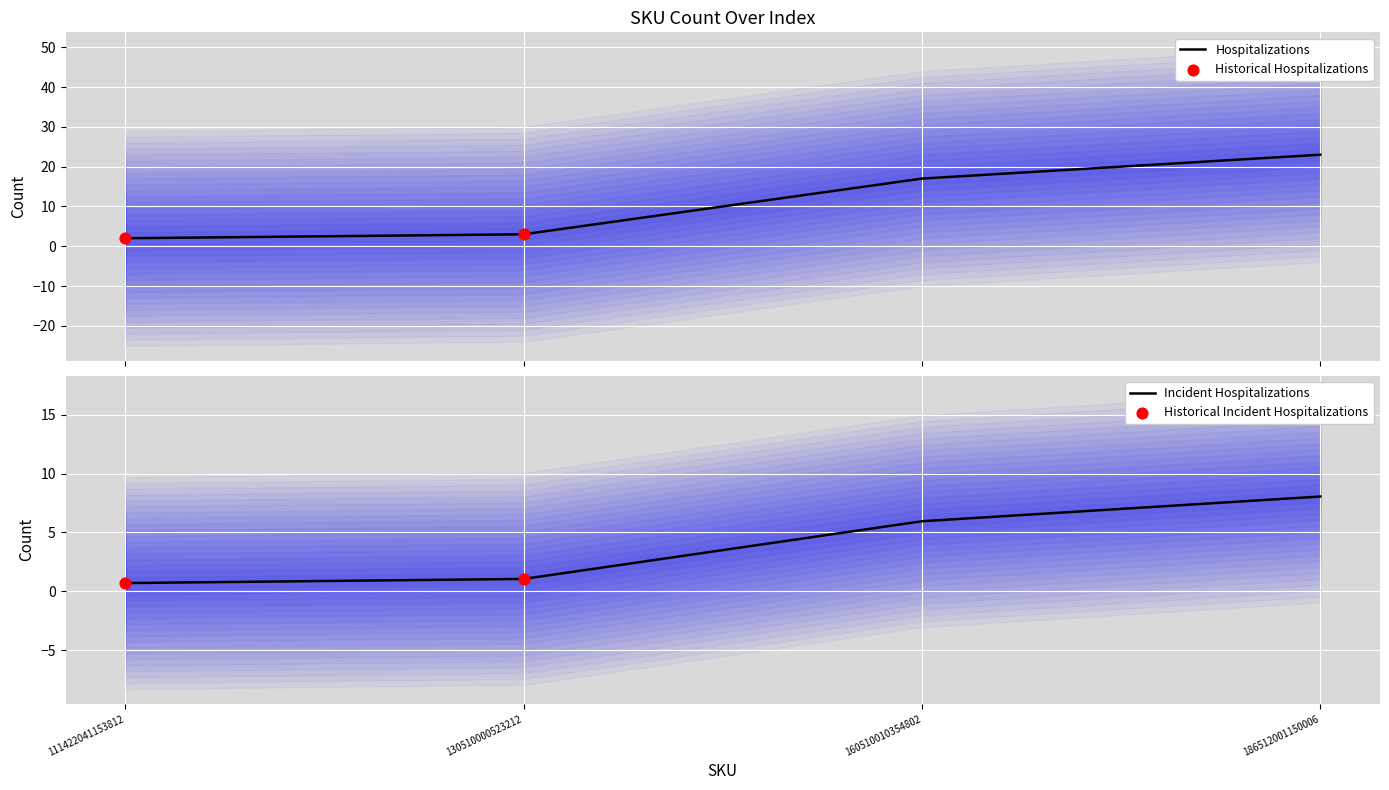

What is the change in value from 160510010354802 to 186512001150006?

+6